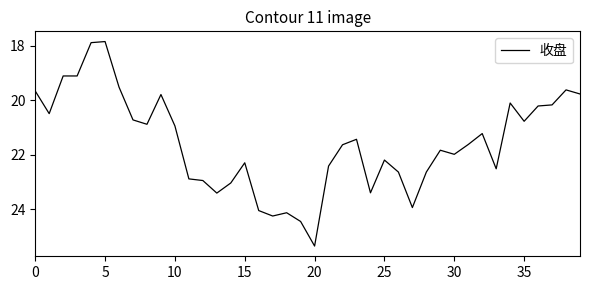

What is the minimum value shown in the chart?

17.9